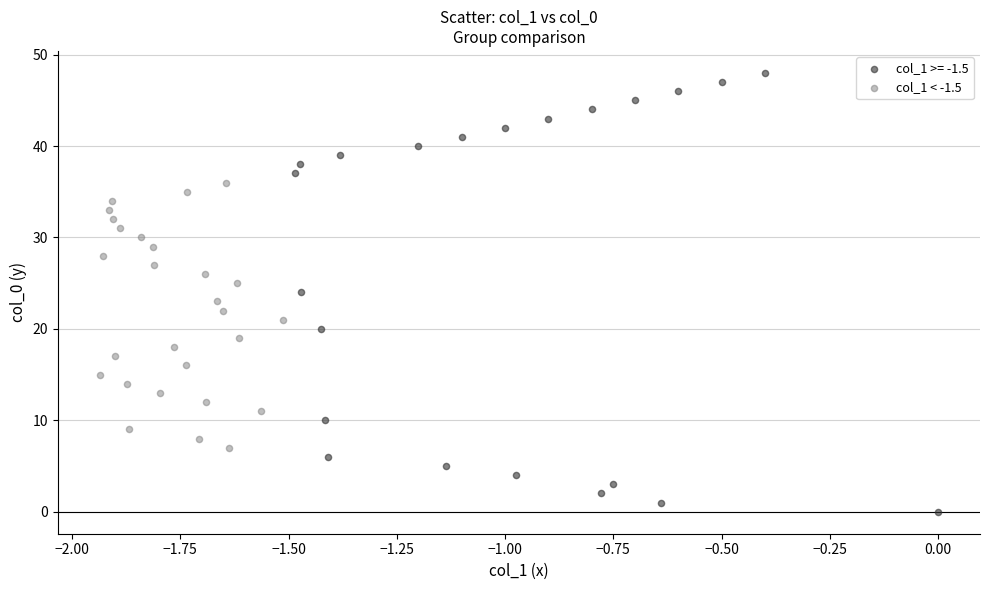

Which series has the widest spread of Y values?

col_1 >= -1.5